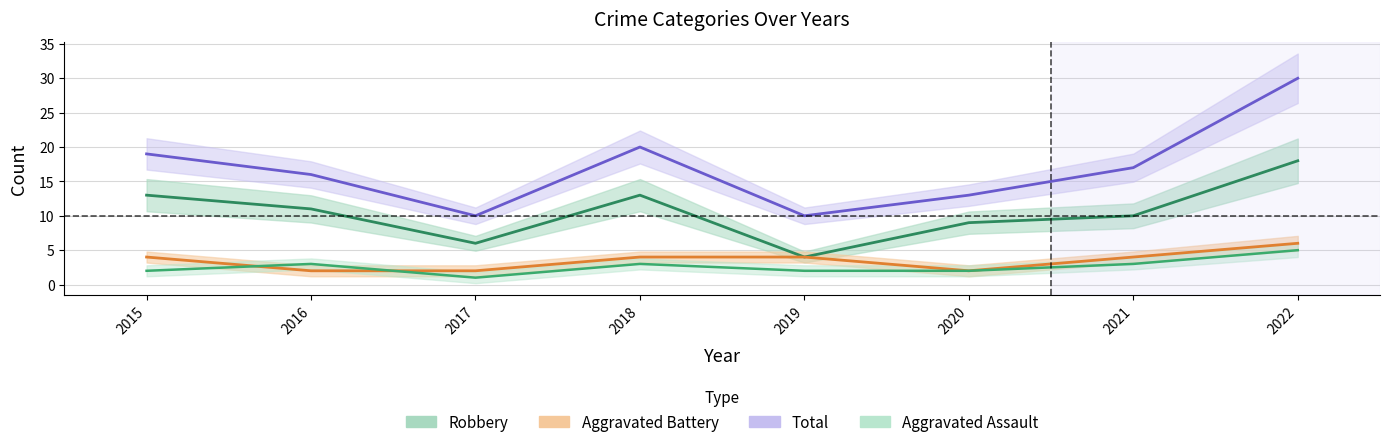

The Aggravated Assault series shows 1 at 2022. True or false?

False